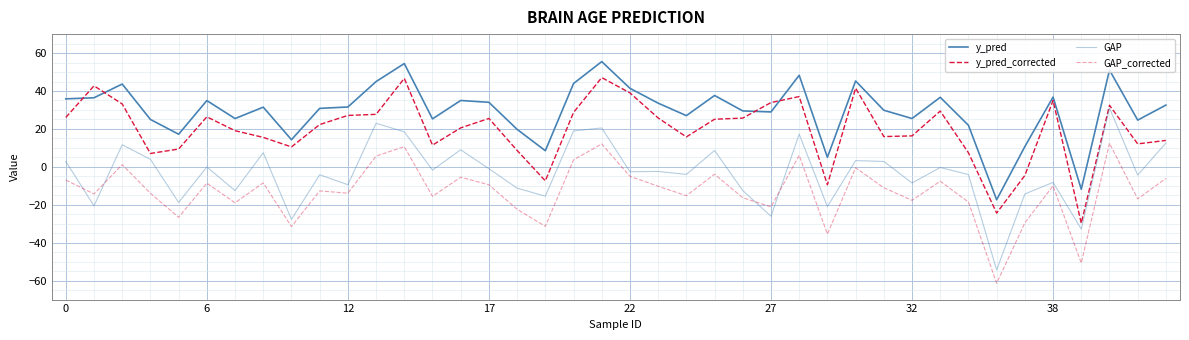

How many lines are shown in the chart?

4